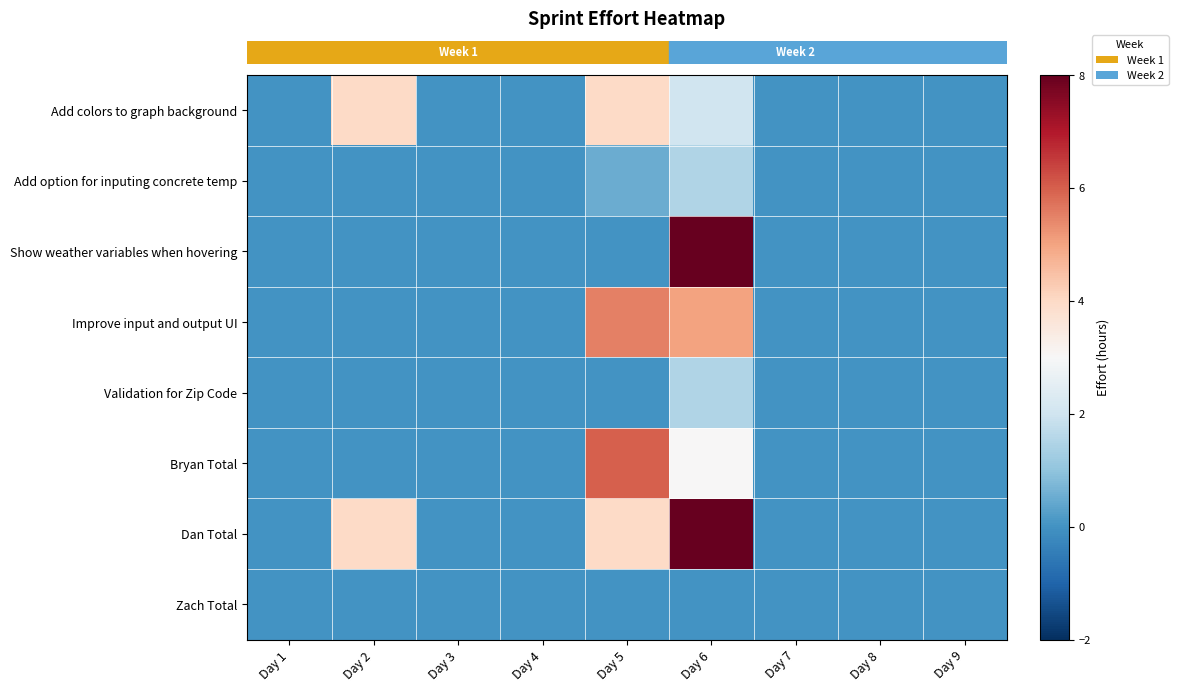

Reading right to left, extract all data points from this chart.

row_0: Day 9=0.0	Day 8=0.0	Day 7=0.0	Day 6=2.0	Day 5=4.0	Day 4=0.0	Day 3=0.0	Day 2=4.0	Day 1=0.0
row_1: Day 9=0.0	Day 8=0.0	Day 7=0.0	Day 6=1.5	Day 5=0.5	Day 4=0.0	Day 3=0.0	Day 2=0.0	Day 1=0.0
row_2: Day 9=0.0	Day 8=0.0	Day 7=0.0	Day 6=8.0	Day 5=0.0	Day 4=0.0	Day 3=0.0	Day 2=0.0	Day 1=0.0
row_3: Day 9=0.0	Day 8=0.0	Day 7=0.0	Day 6=5.0	Day 5=5.5	Day 4=0.0	Day 3=0.0	Day 2=0.0	Day 1=0.0
row_4: Day 9=0.0	Day 8=0.0	Day 7=0.0	Day 6=1.5	Day 5=0.0	Day 4=0.0	Day 3=0.0	Day 2=0.0	Day 1=0.0
row_5: Day 9=0.0	Day 8=0.0	Day 7=0.0	Day 6=3.0	Day 5=6.0	Day 4=0.0	Day 3=0.0	Day 2=0.0	Day 1=0.0
row_6: Day 9=0.0	Day 8=0.0	Day 7=0.0	Day 6=15.0	Day 5=4.0	Day 4=0.0	Day 3=0.0	Day 2=4.0	Day 1=0.0
row_7: Day 9=0.0	Day 8=0.0	Day 7=0.0	Day 6=0.0	Day 5=0.0	Day 4=0.0	Day 3=0.0	Day 2=0.0	Day 1=0.0